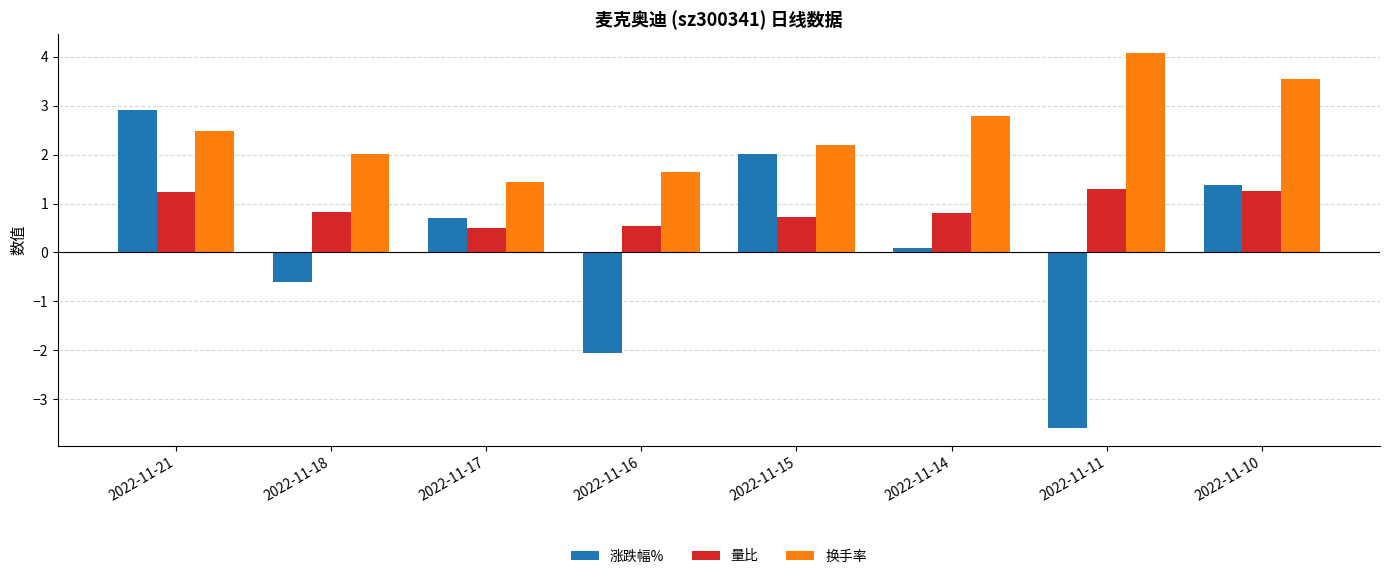

How many values in 涨跌幅% are below zero?

3